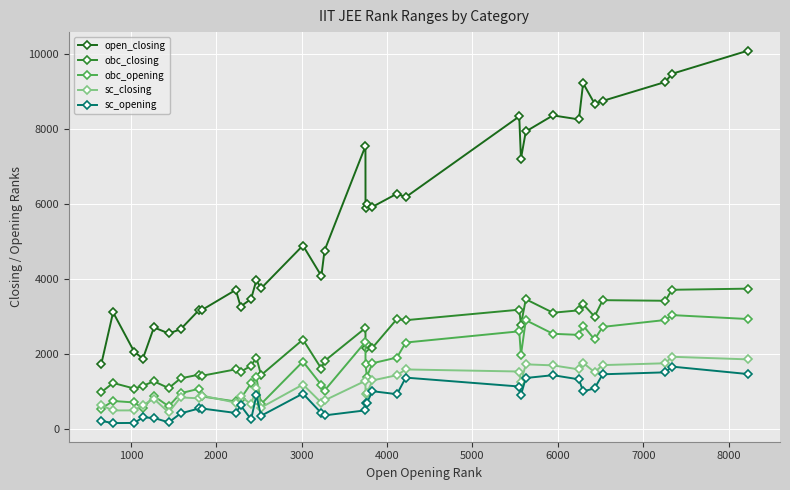

What is the greatest value displayed?

10085